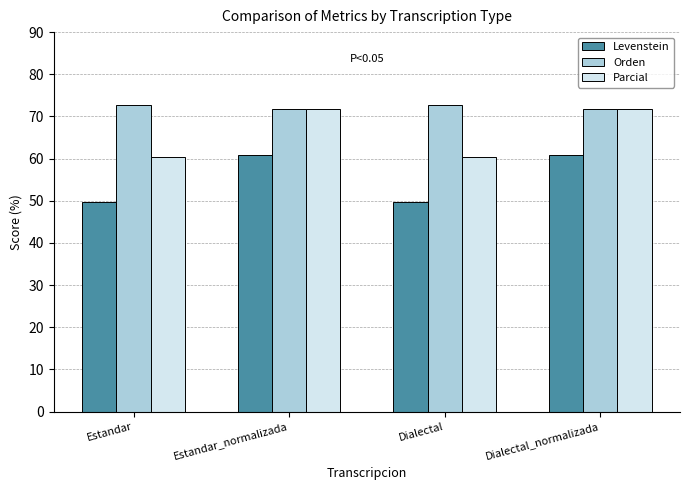

Is the value of Orden at Dialectal greater than the value of Levenstein at Estandar_normalizada?

Yes